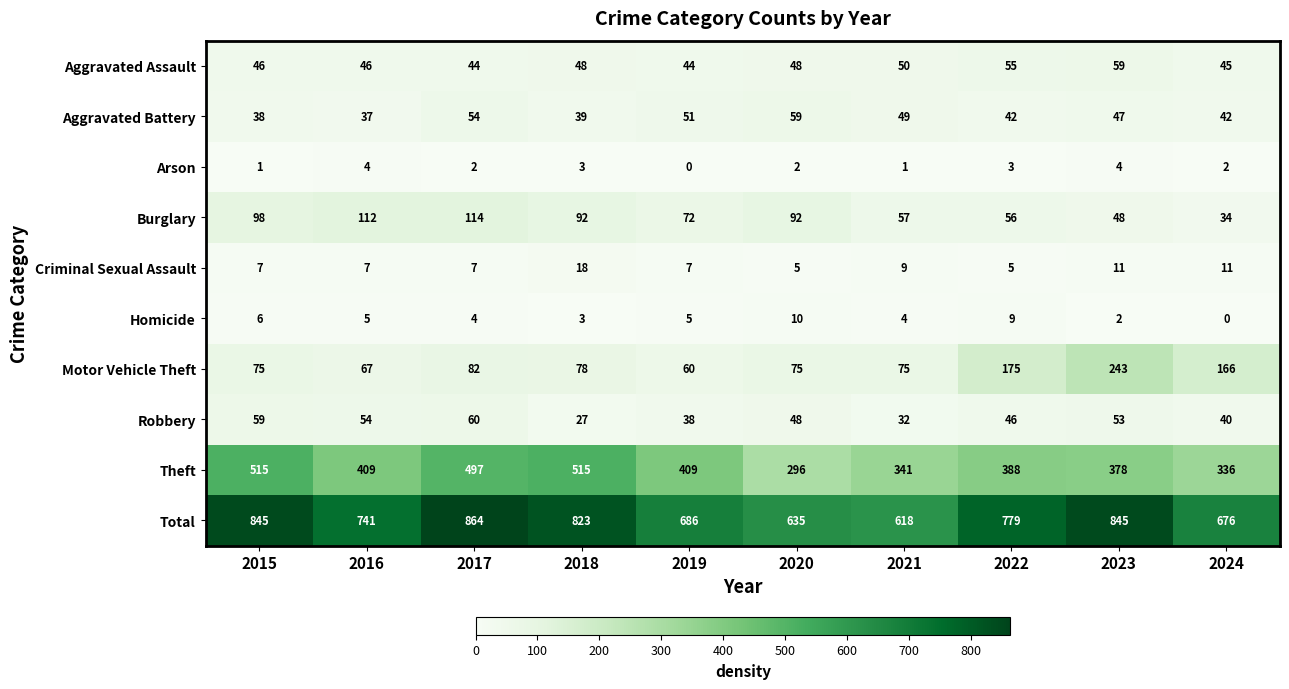

Rank the series at 2021 from lowest to highest value.

Arson, Homicide, Criminal Sexual Assault, Robbery, Aggravated Battery, Aggravated Assault, Burglary, Motor Vehicle Theft, Theft, Total